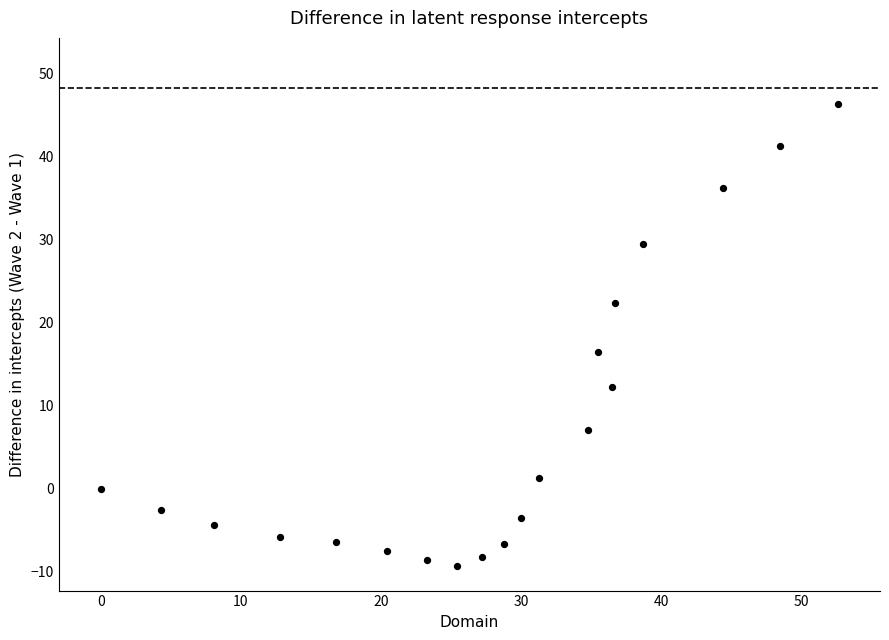

What is the range of Y values (max minus min)?

55.6